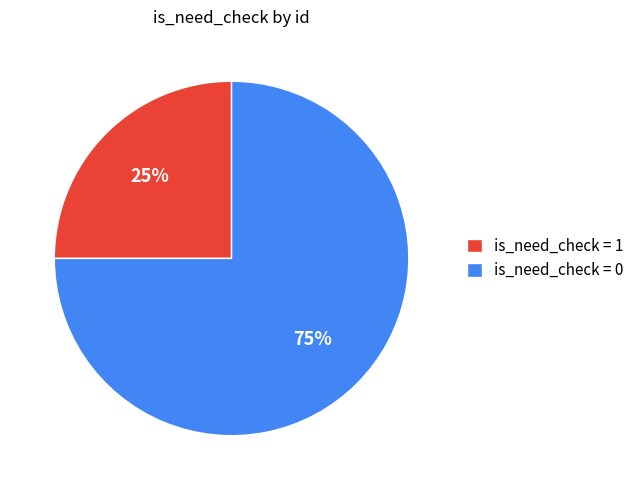

Is is_need_check = 1 the majority of the pie?

No